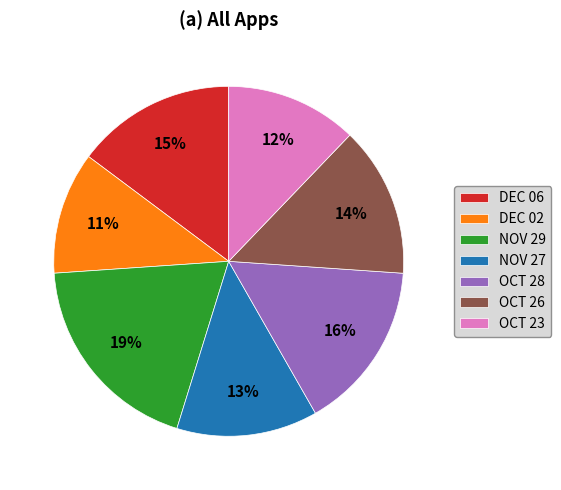

To the nearest percent, what is the combined percentage of NOV 27 and OCT 28?

29%